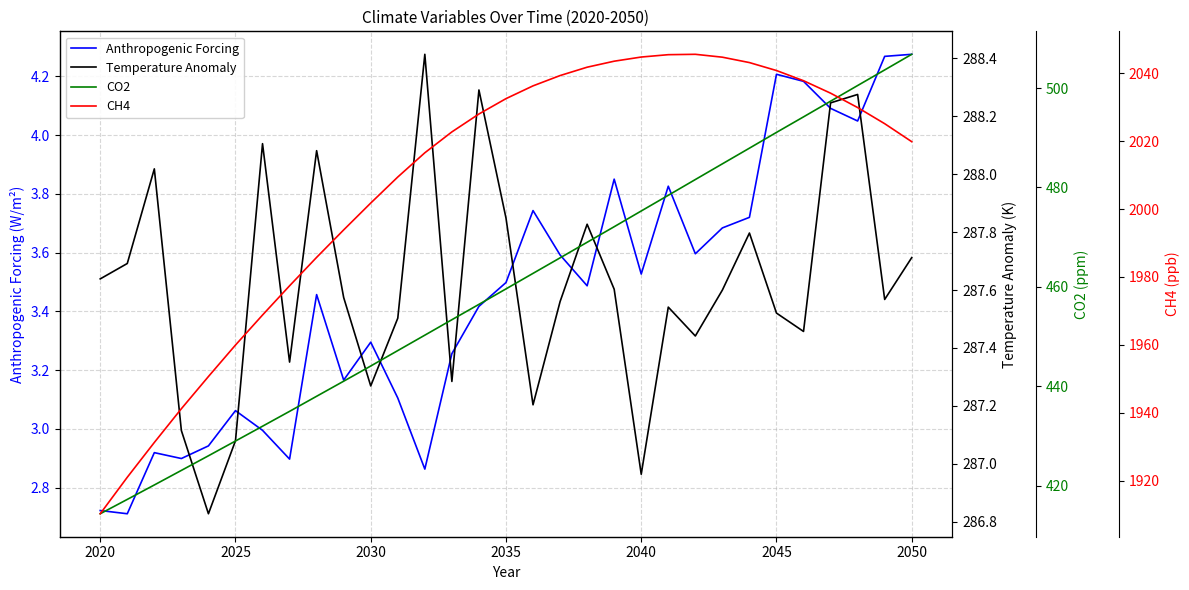

Which series has the largest range (max minus min)?

CH4